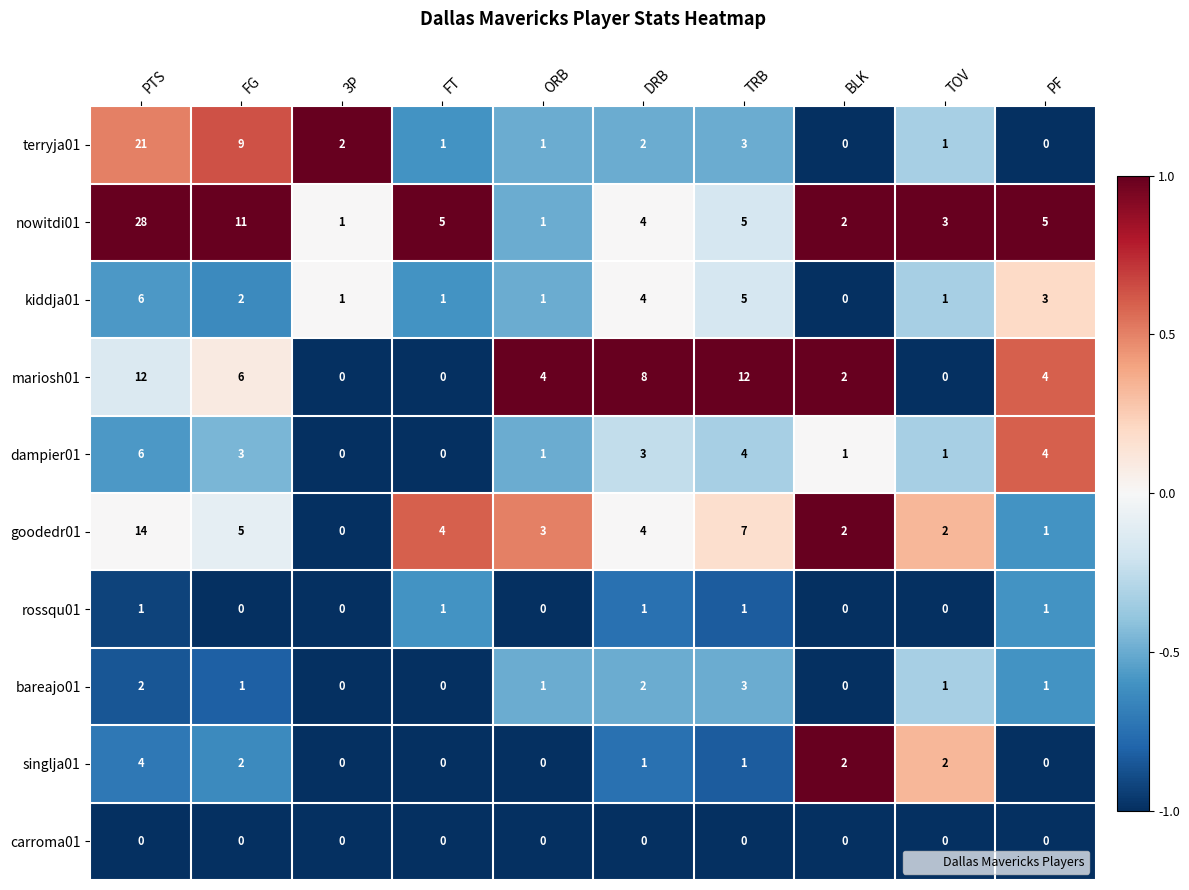

Which label corresponds to the largest value in the chart?

PTS